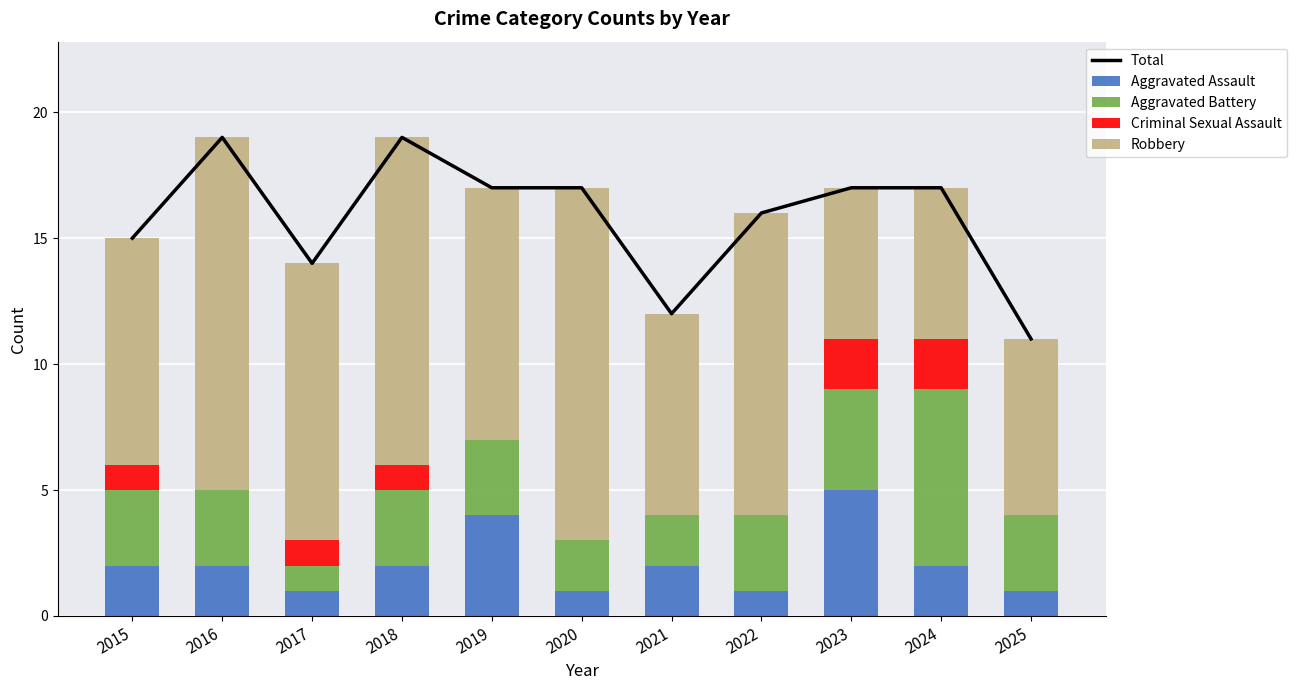

What is the difference between the maximum and minimum values in the Robbery series?

8